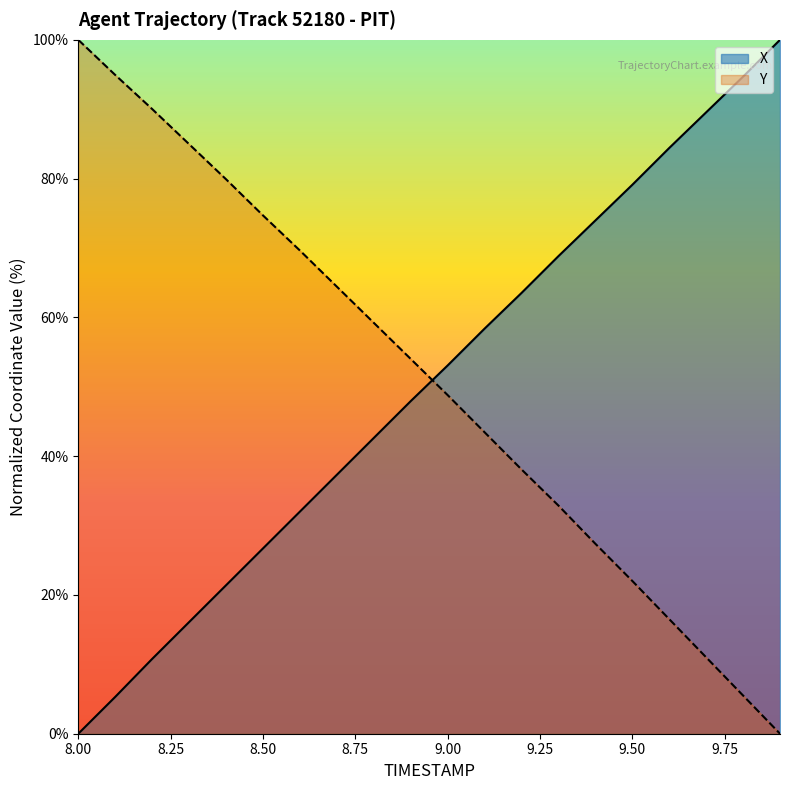

What is the spread (max minus min) of values at 9.00?

4.3